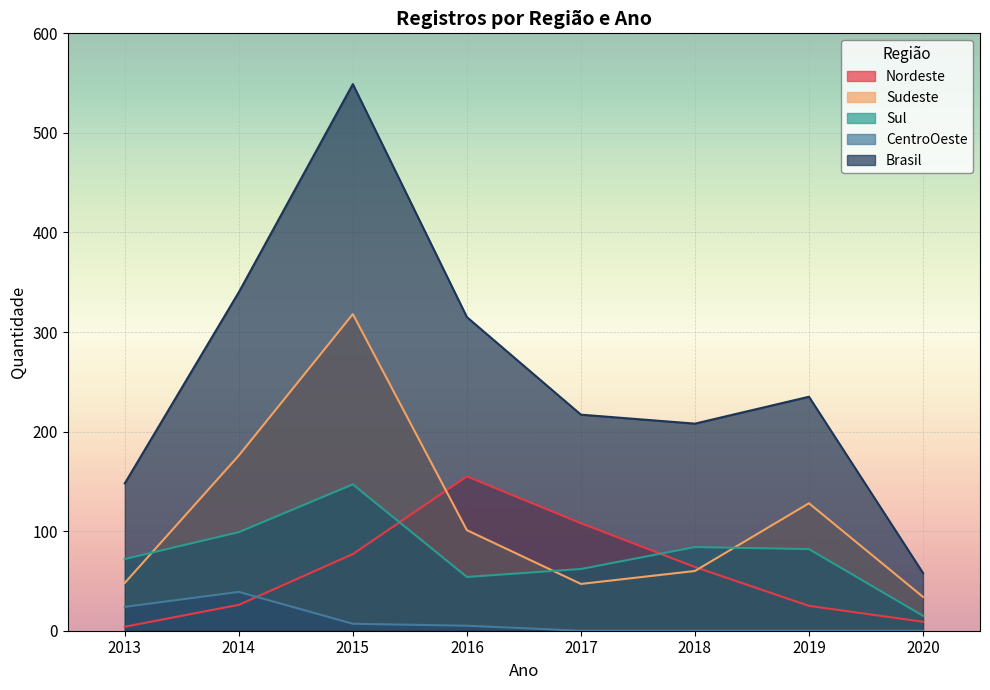

What is the total value across all series at 2020?

116